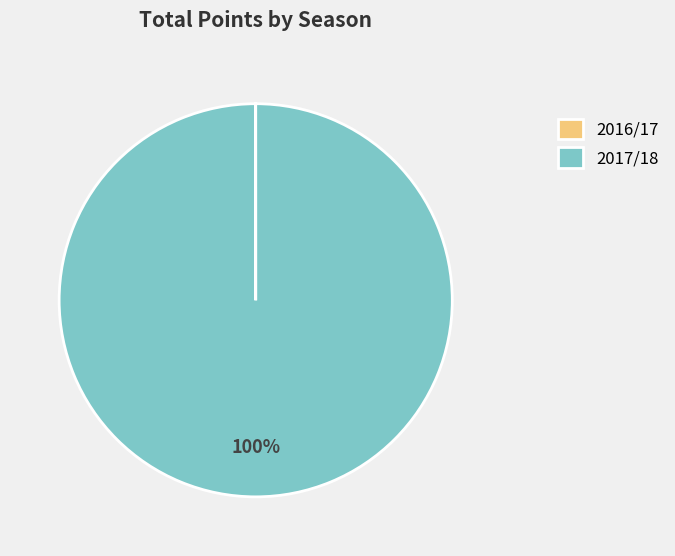

To the nearest percent, what portion does 2017/18 represent?

100%